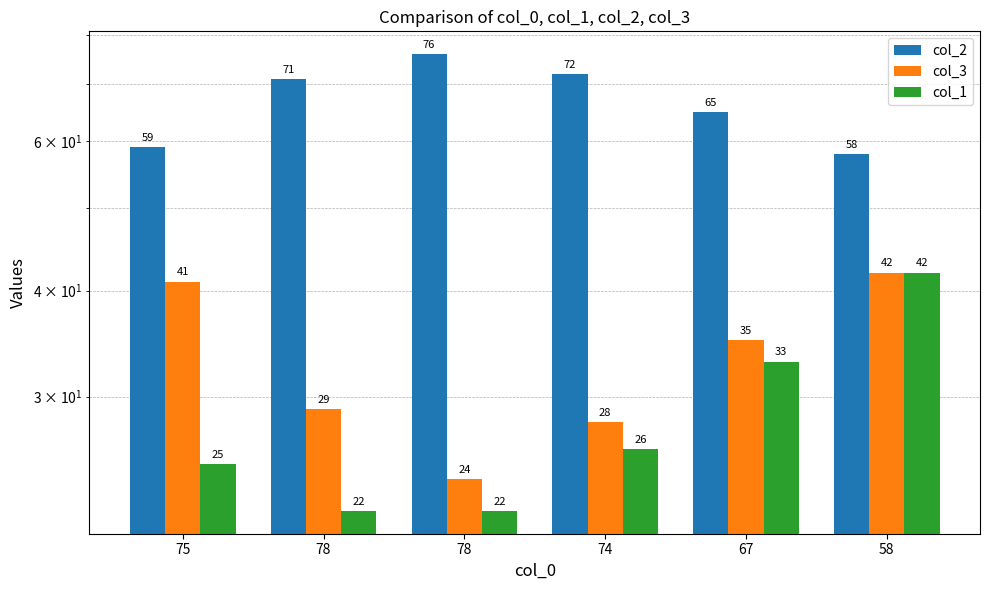

What is the maximum value for col_3?

42